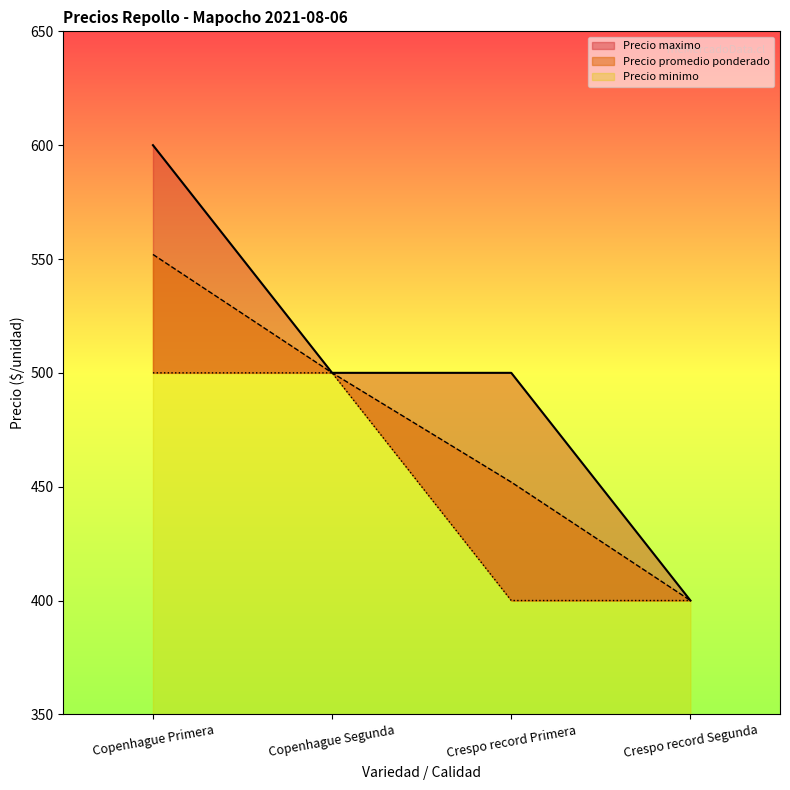

Reading left to right, list all the values displayed in this chart.

Precio promedio ponderado: Copenhague Primera=552	Copenhague Segunda=500	Crespo record Primera=452	Crespo record Segunda=400
Precio maximo: Copenhague Primera=600	Copenhague Segunda=500	Crespo record Primera=500	Crespo record Segunda=400
Precio minimo: Copenhague Primera=500	Copenhague Segunda=500	Crespo record Primera=400	Crespo record Segunda=400